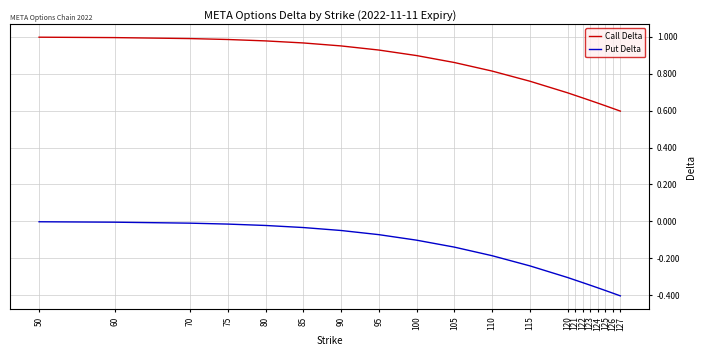

List the series in order of their peak value, highest first.

Call Delta, Put Delta